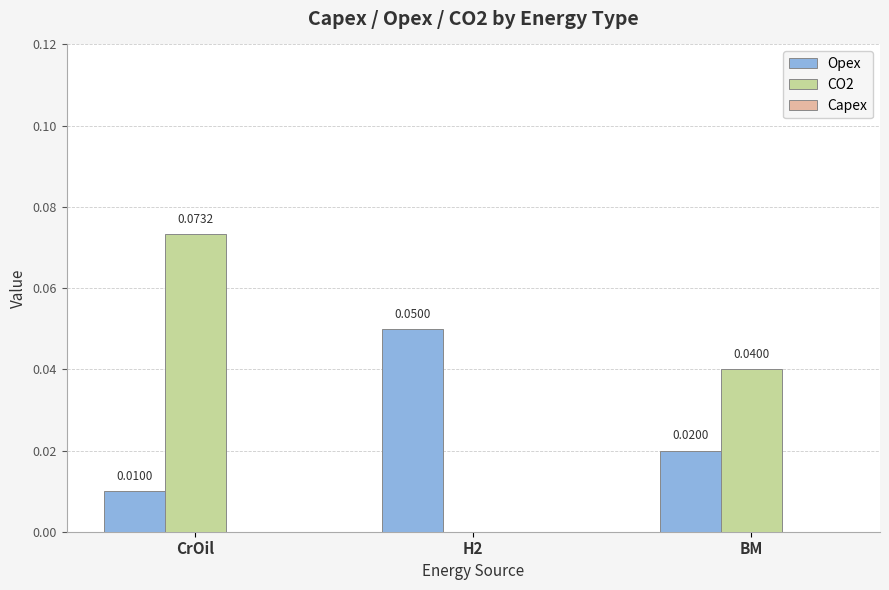

Between H2 and BM, which series saw the biggest shift?

CO2